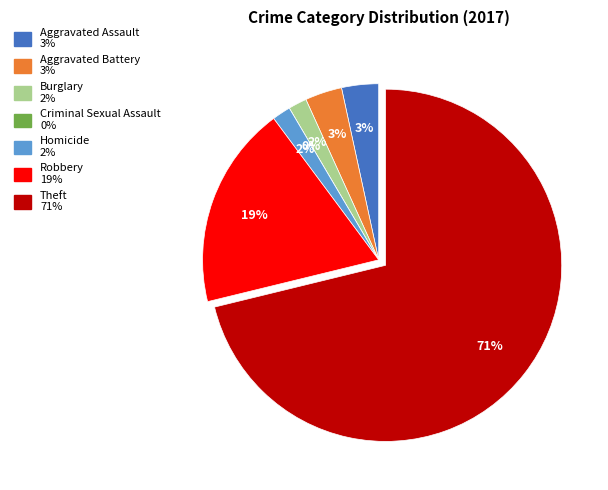

To the nearest percent, what percentage of the pie is Aggravated Battery?

3%